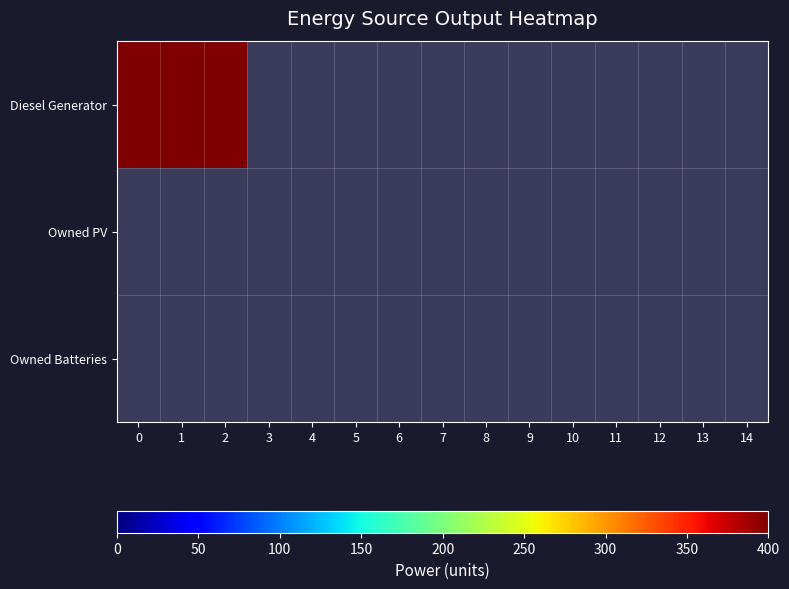

Count the number of categories in the chart.

15